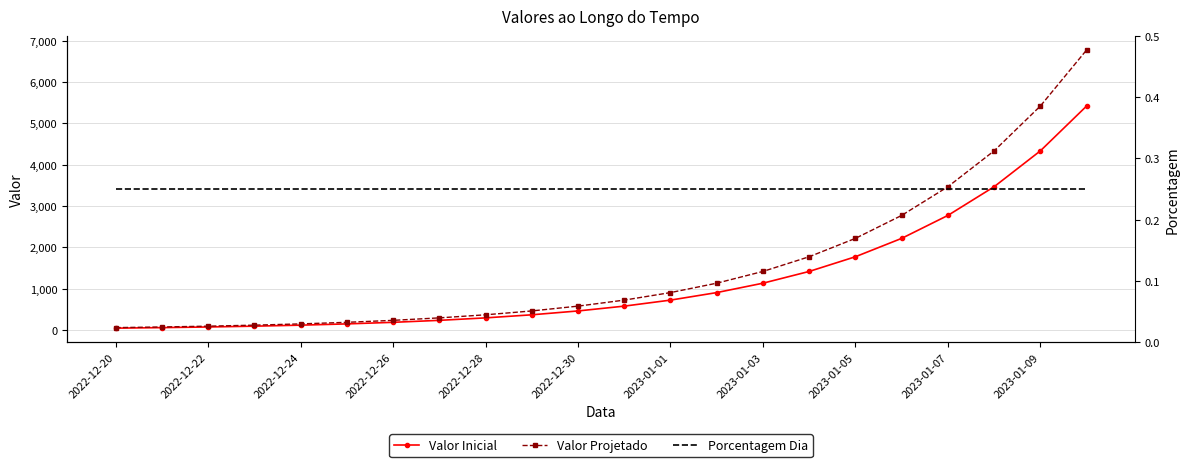

The value of Valor Inicial at 2022-12-30 is 229.5. True or false?

False